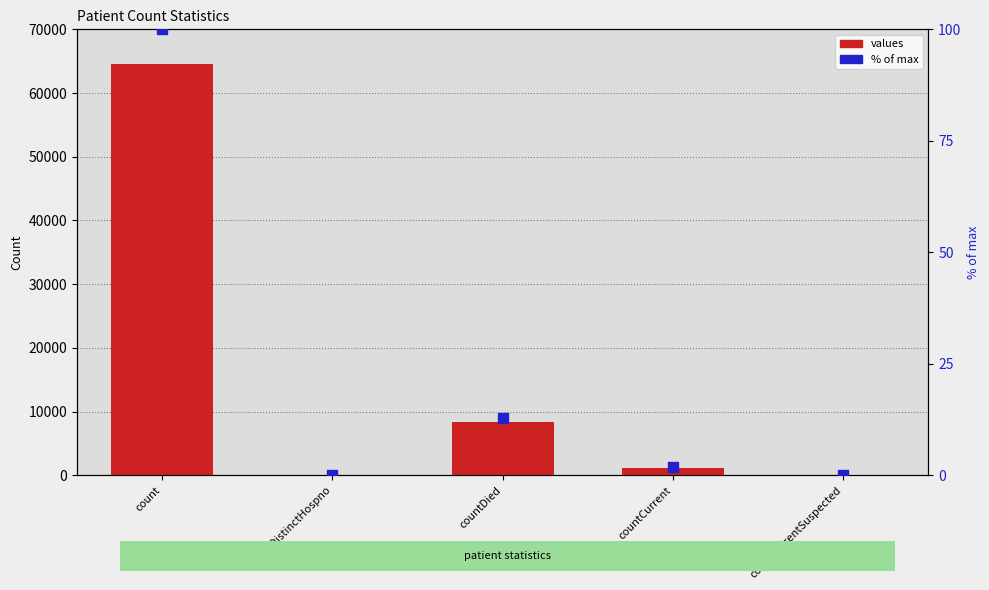

Is the value of values at countDistinctHospno greater than the value of % of max at countDistinctHospno?

No